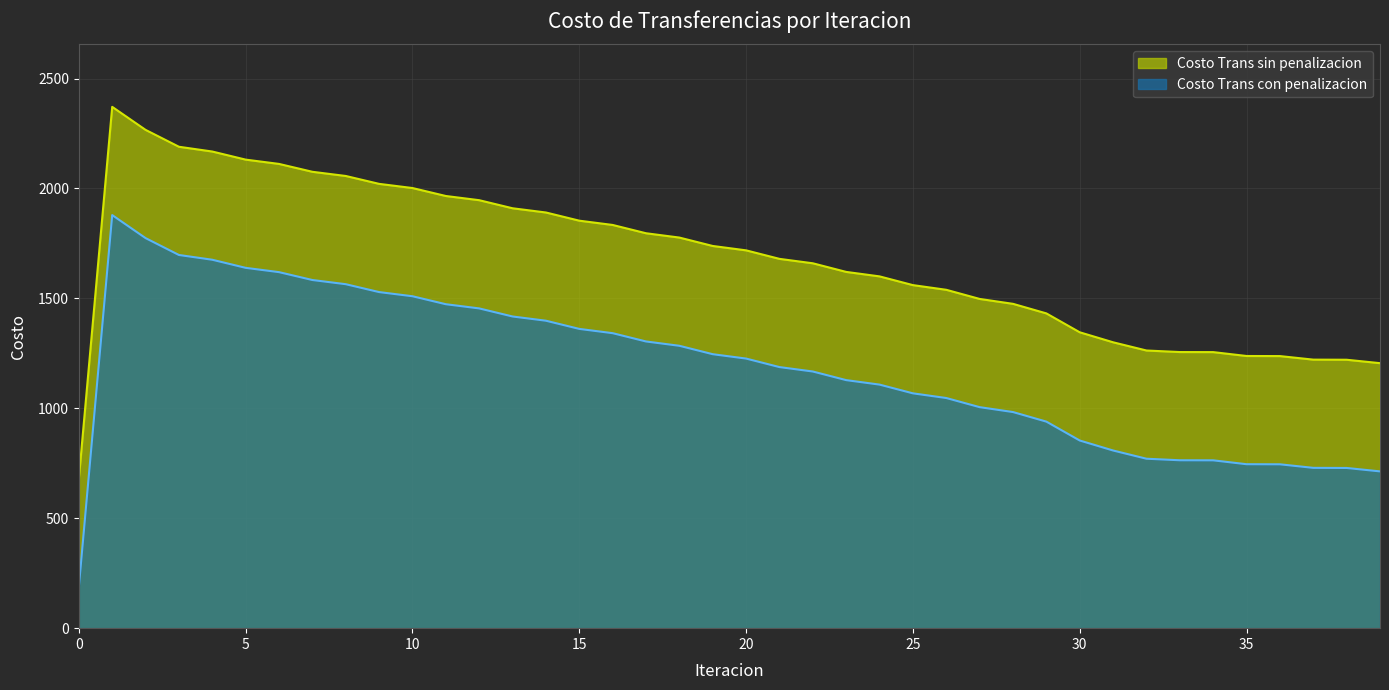

What is the value of the Costo Trans con penalizacion point at the 28th from the left?

1005.3